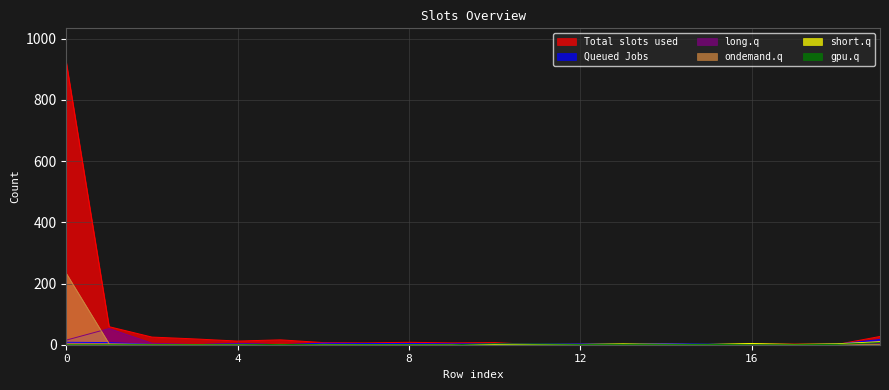

What is the highest value of the ondemand.q series?

233